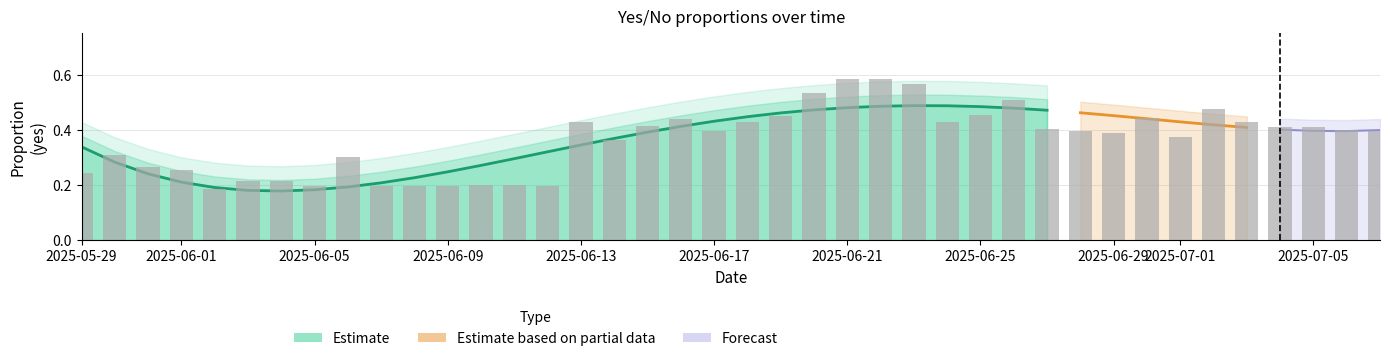

Between 2025-06-25 and 2025-06-05, which is larger?

2025-06-25